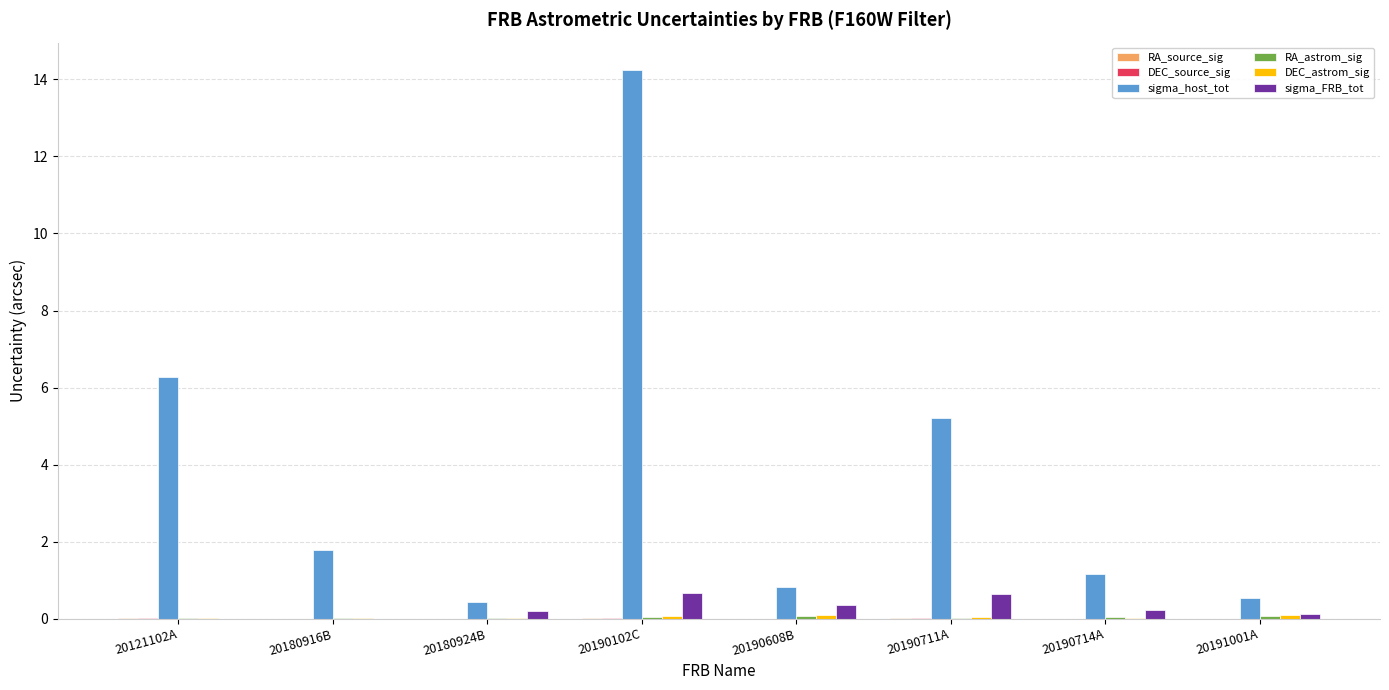

What is the average value of the sigma_host_tot series?

3.8